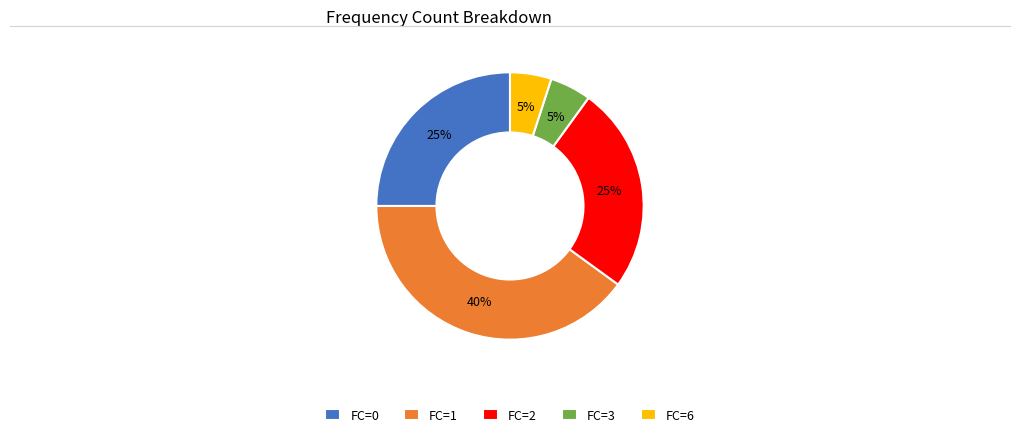

To the nearest percent, what is the difference between the largest and smallest slice percentages?

35%